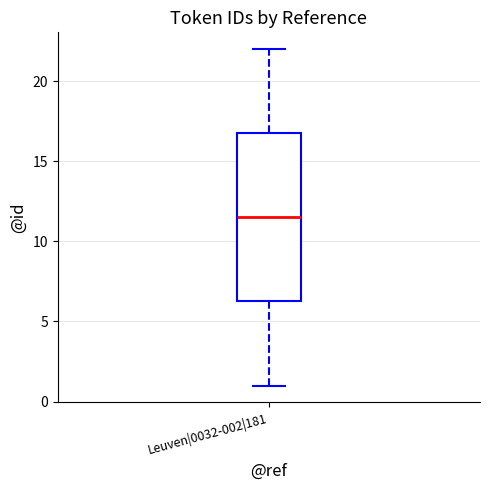

Where does the lower whisker of the box for Leuven|0032-002|181 end on the y-axis? The values are not printed on the chart, so give them approximately, as read against the axis.

1.0